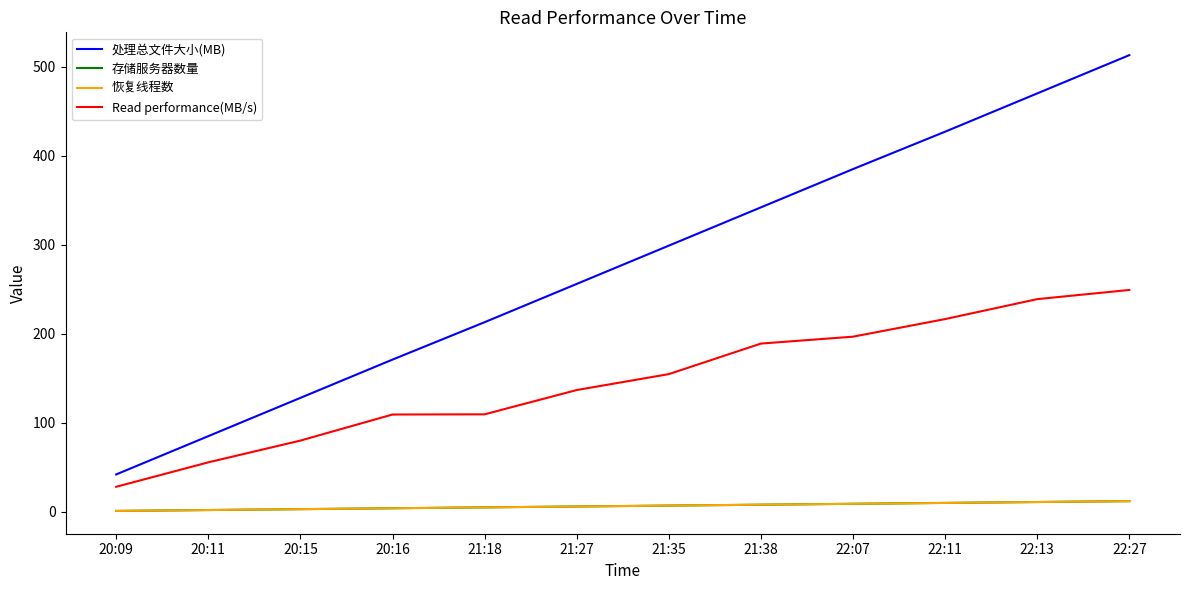

True or false: Read performance(MB/s) and 存储服务器数量 intersect in this chart.

False